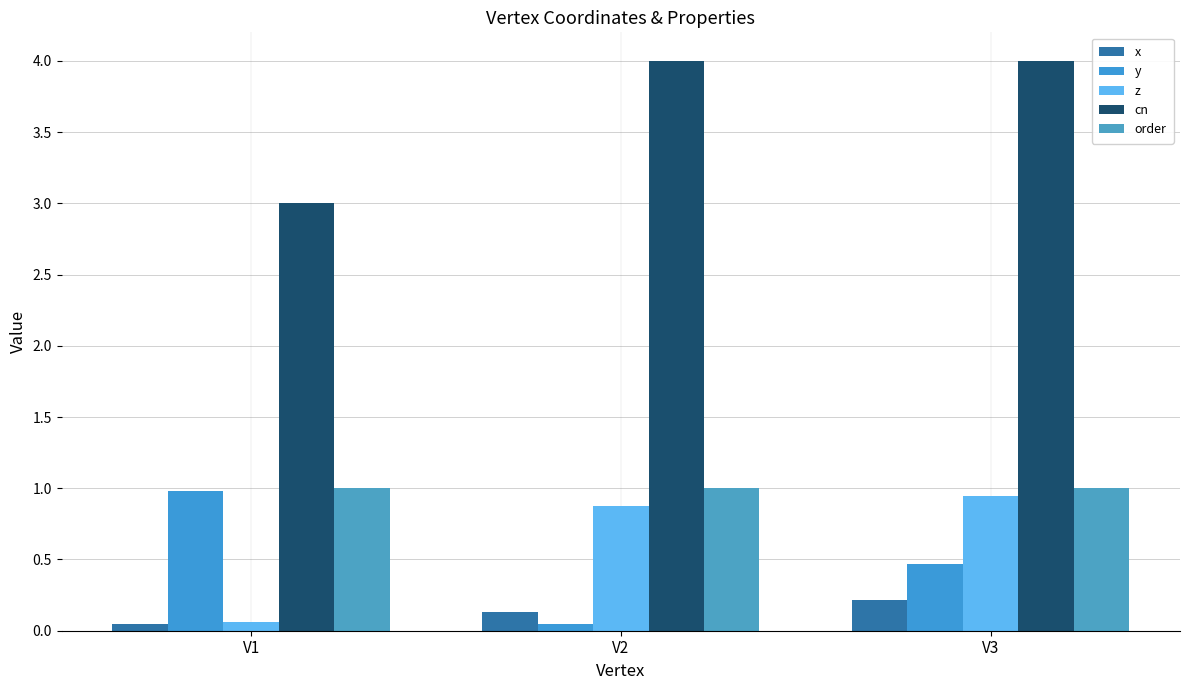

What is the sum of the cn values at V2 and V3?

8.0